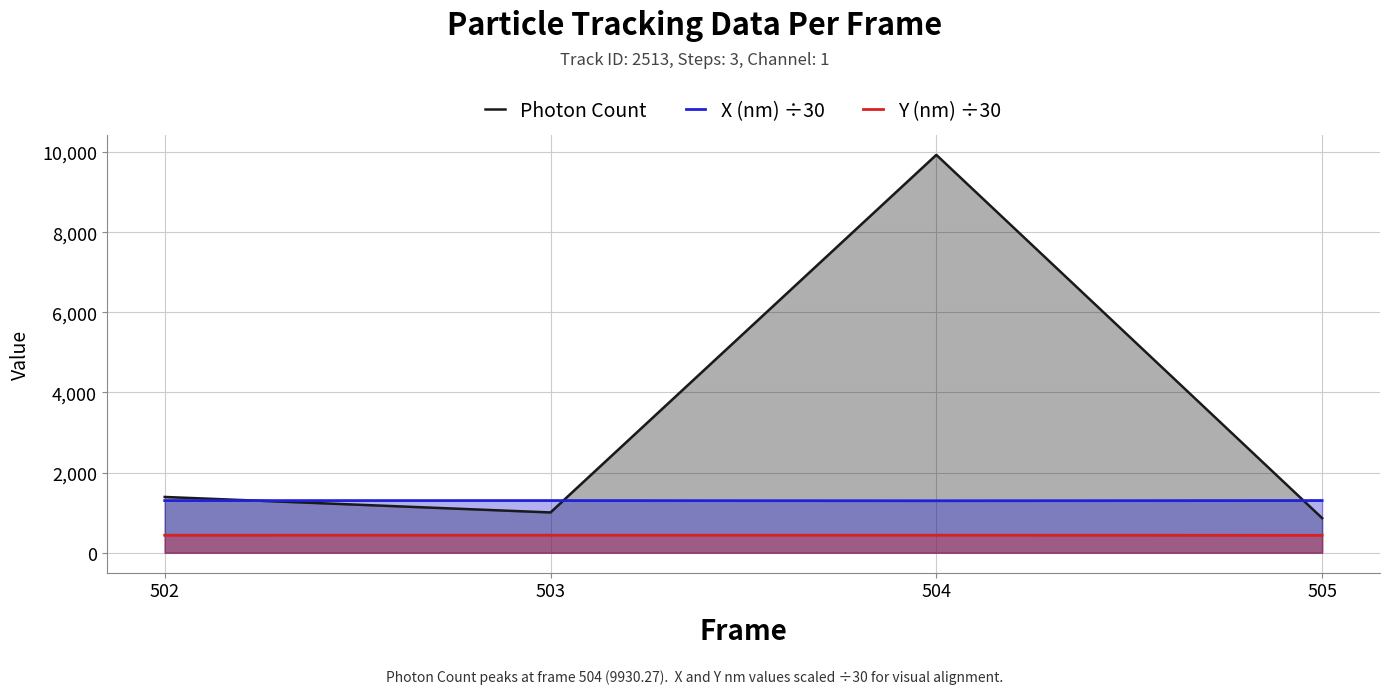

Rank the series by their maximum value, from highest to lowest.

Photon Count, X (nm) ÷30, Y (nm) ÷30